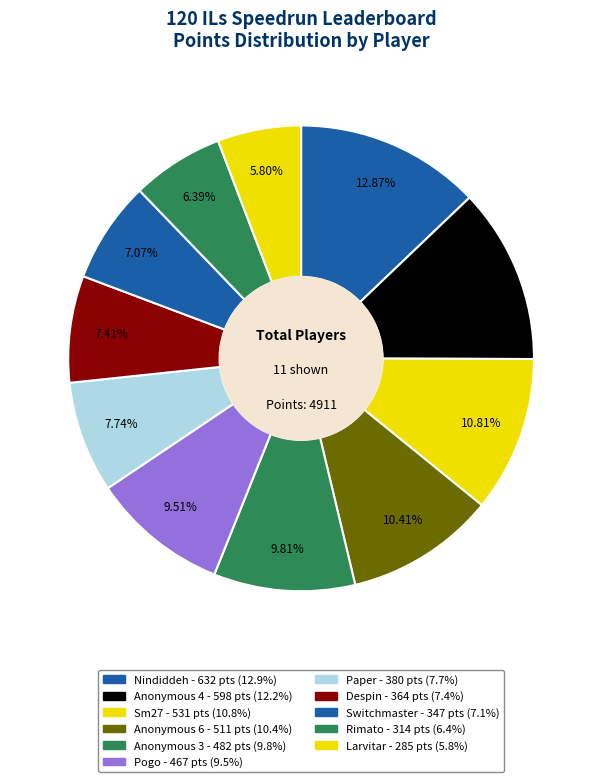

Does Anonymous 3 represent more than half of the total?

No